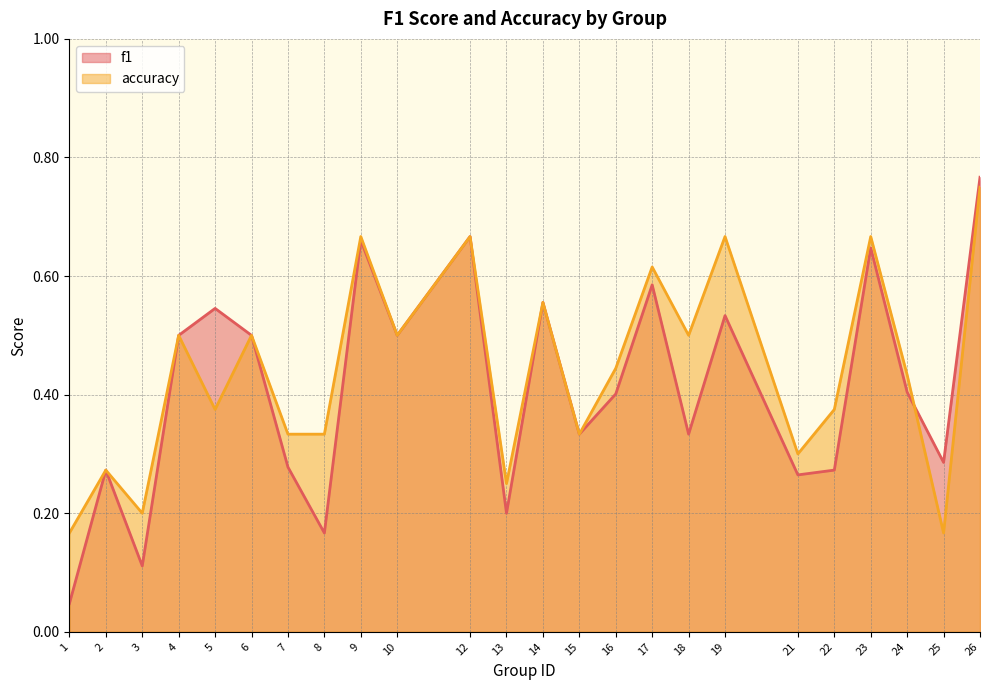

Reading right to left, transcribe all the data shown in this chart.

f1: 26=0.8	25=0.3	24=0.4	23=0.6	22=0.3	21=0.3	19=0.5	18=0.3	17=0.6	16=0.4	15=0.3	14=0.6	13=0.2	12=0.7	10=0.5	9=0.7	8=0.2	7=0.3	6=0.5	5=0.5	4=0.5	3=0.1	2=0.3	1=0.0
accuracy: 26=0.8	25=0.2	24=0.4	23=0.7	22=0.4	21=0.3	19=0.7	18=0.5	17=0.6	16=0.4	15=0.3	14=0.6	13=0.2	12=0.7	10=0.5	9=0.7	8=0.3	7=0.3	6=0.5	5=0.4	4=0.5	3=0.2	2=0.3	1=0.2